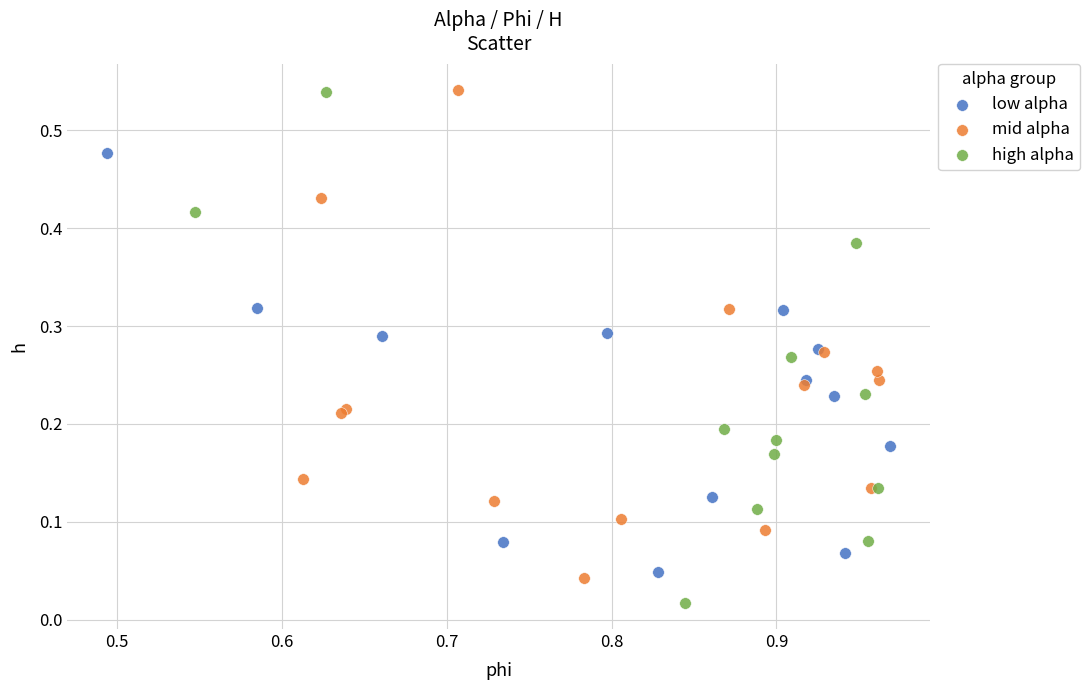

Which series has the widest spread of Y values?

high alpha